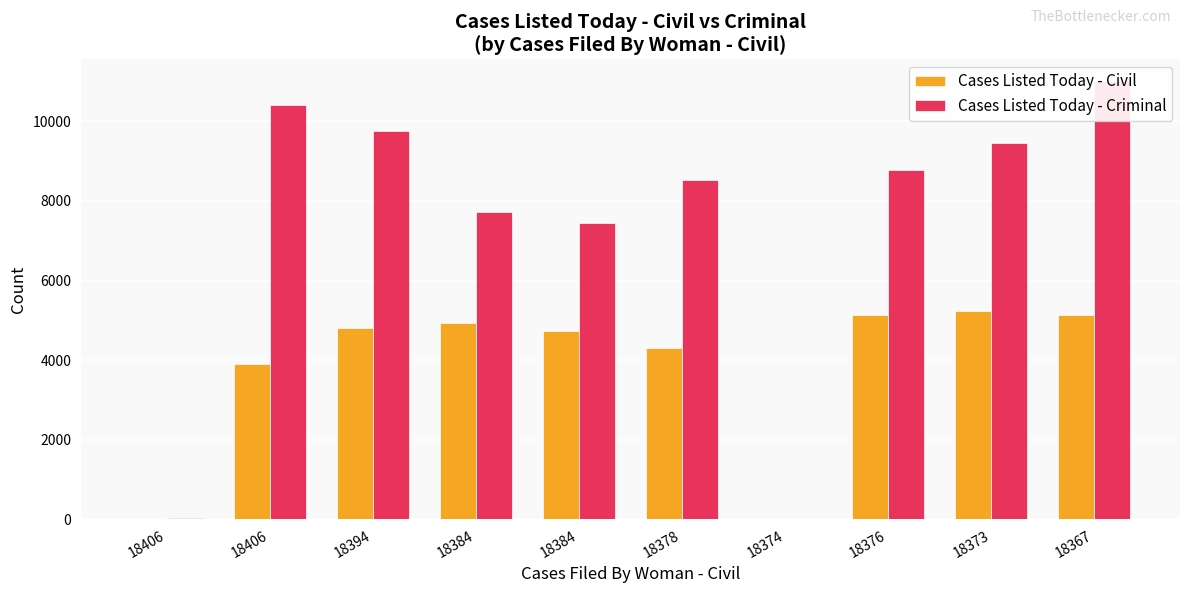

At which category is the sum across all series the highest?

18367